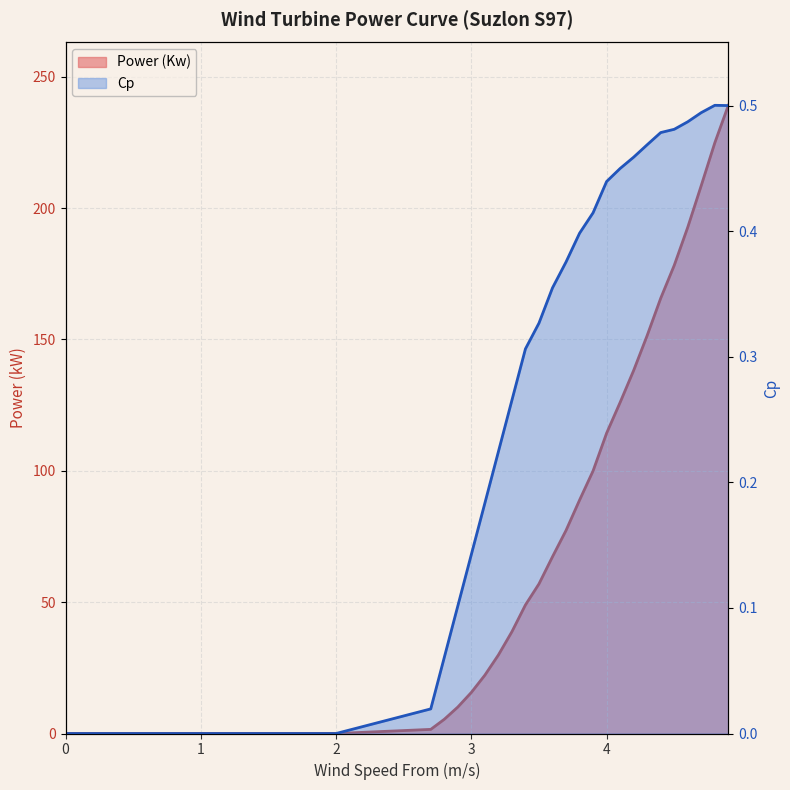

Which series has the largest total across all categories?

Power (Kw)